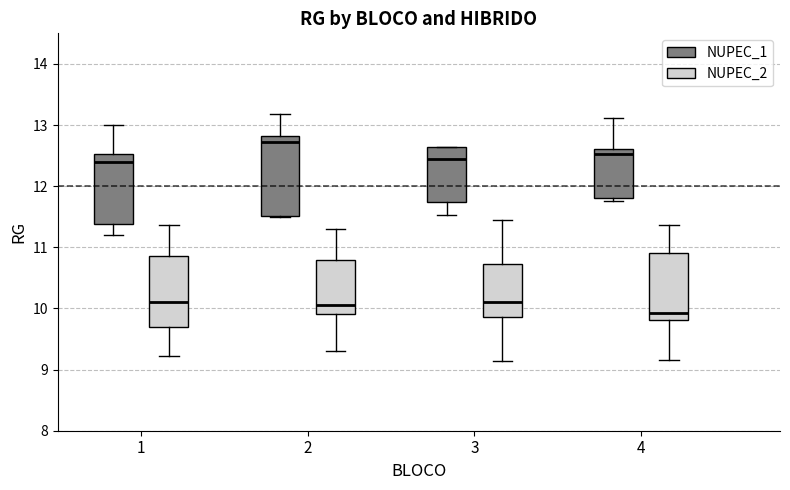

Where is the upper edge of the box for 3 (NUPEC_1) on the y-axis? The values are not printed on the chart, so give them approximately, as read against the axis.

12.6